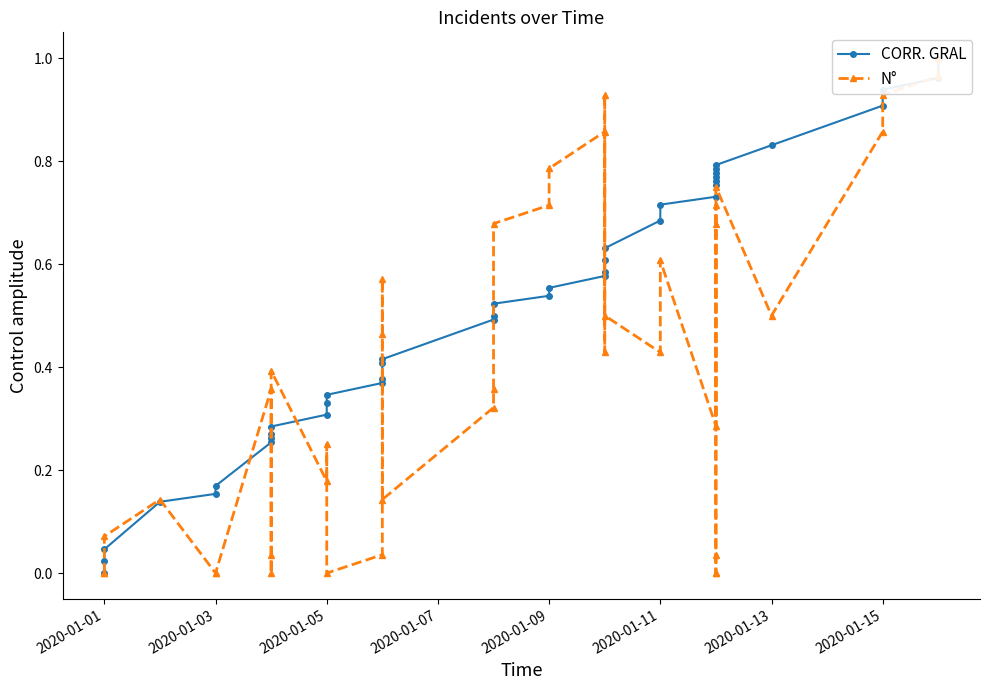

What are all the series names shown in the legend?

CORR. GRAL, N°